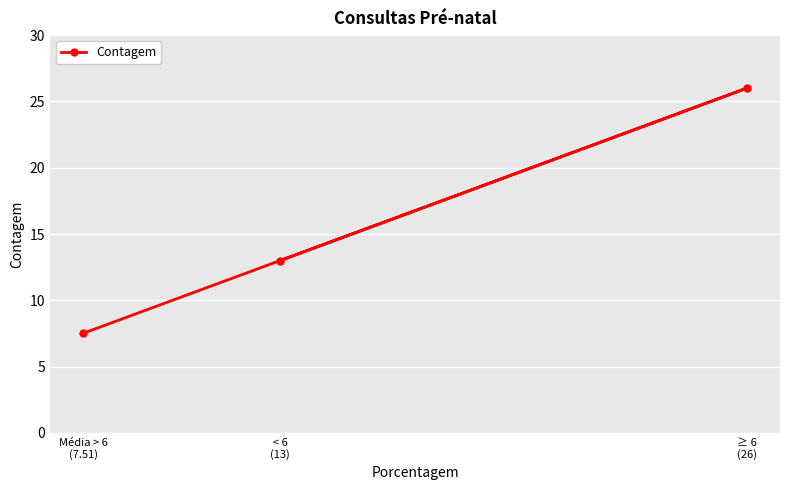

At which label is the value closest to 16?

< 6
(13)